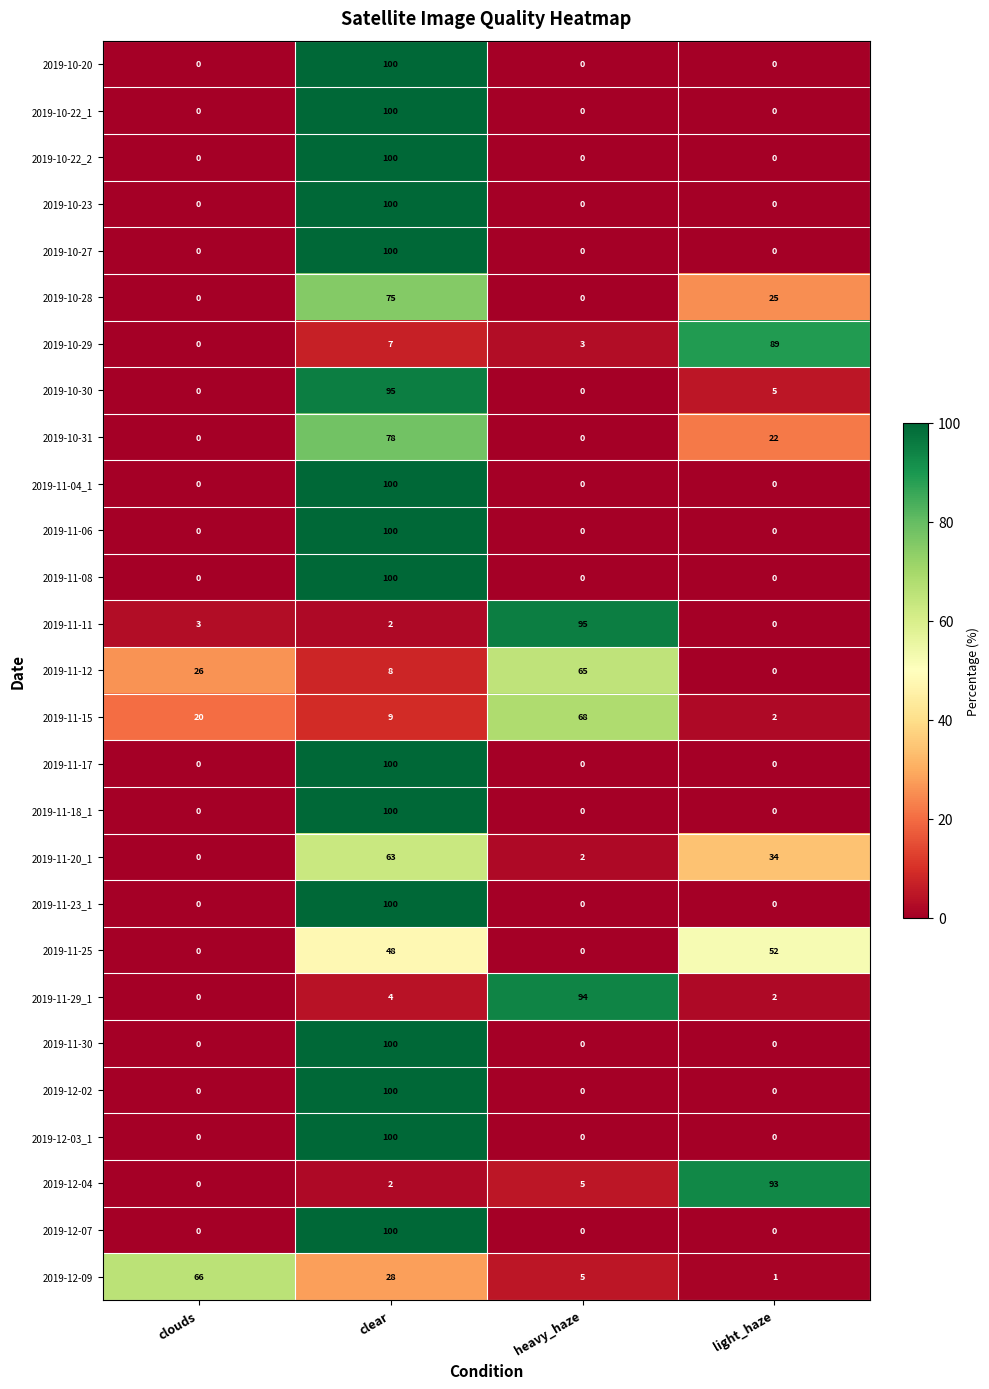

What is the spread (max minus min) of values at clear?

98